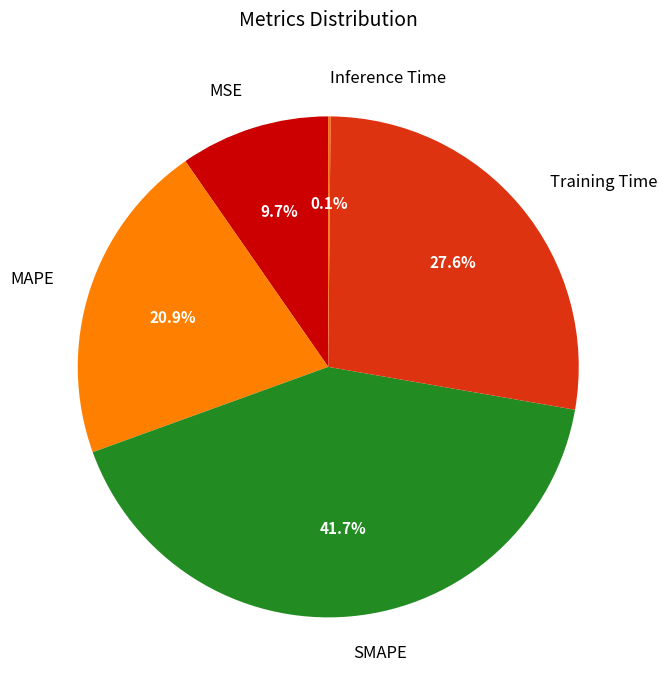

Between MAPE and SMAPE, which is larger?

SMAPE